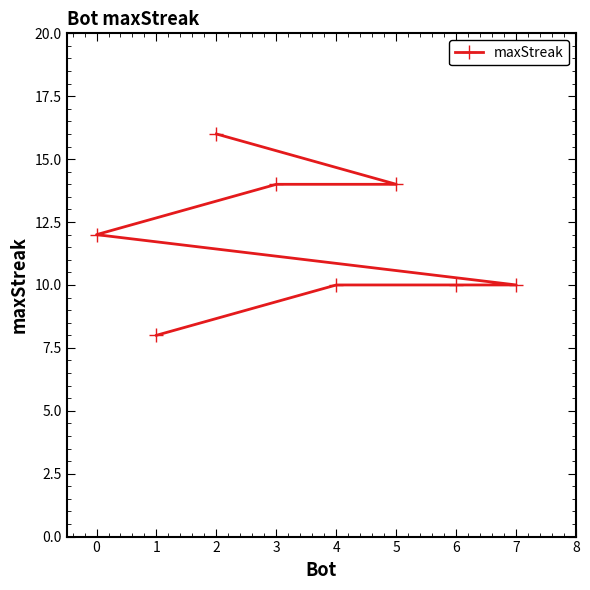

Reading left to right, extract all data points from this chart.

12	8	16	14	10	14	10	10